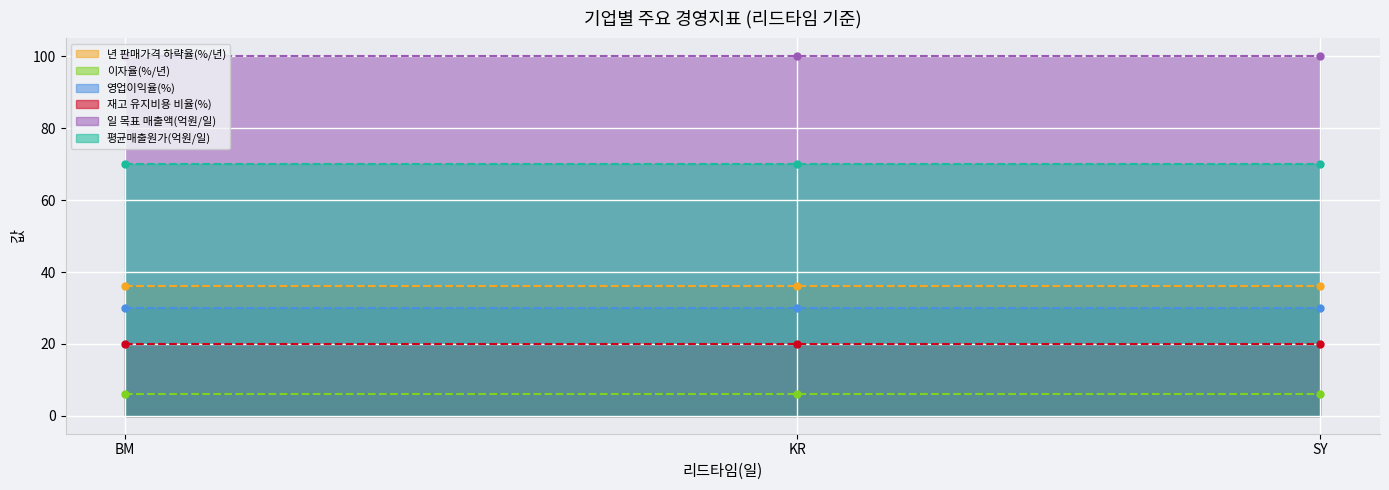

Reading left to right, transcribe all the data shown in this chart.

년 판매가격 하략율(%/년): 36	36	36
이자율(%/년): 6	6	6
영업이익율(%): 30	30	30
재고 유지비용 비율(%): 20	20	20
일 목표 매출액(억원/일): 100	100	100
평균매출원가(억원/일): 70	70	70